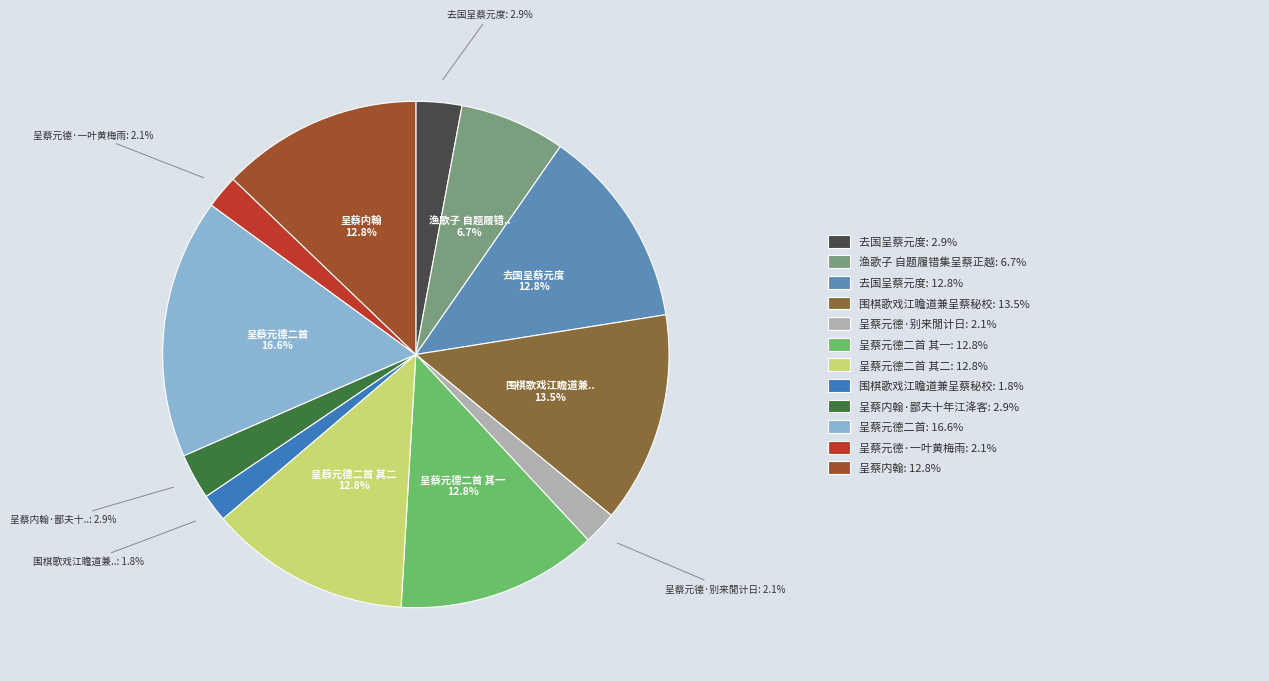

Count the number of slices in the pie.

12